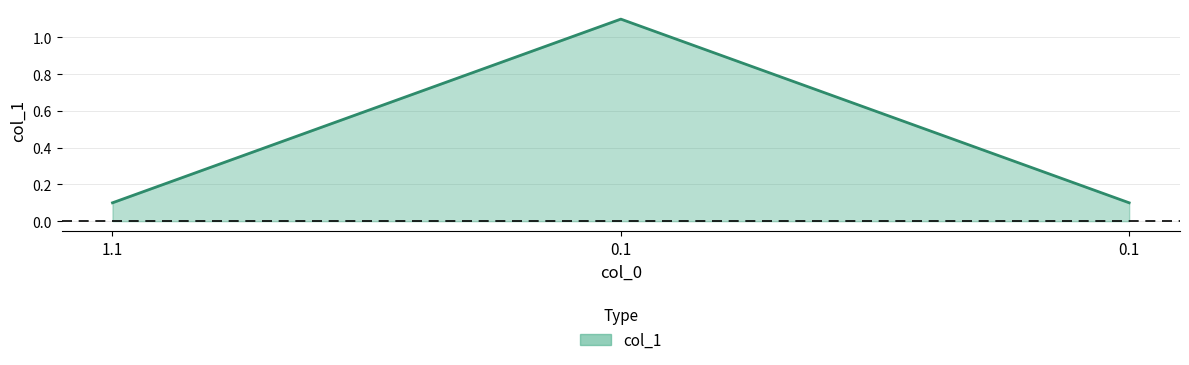

Does the chart have visible grid lines?

Yes